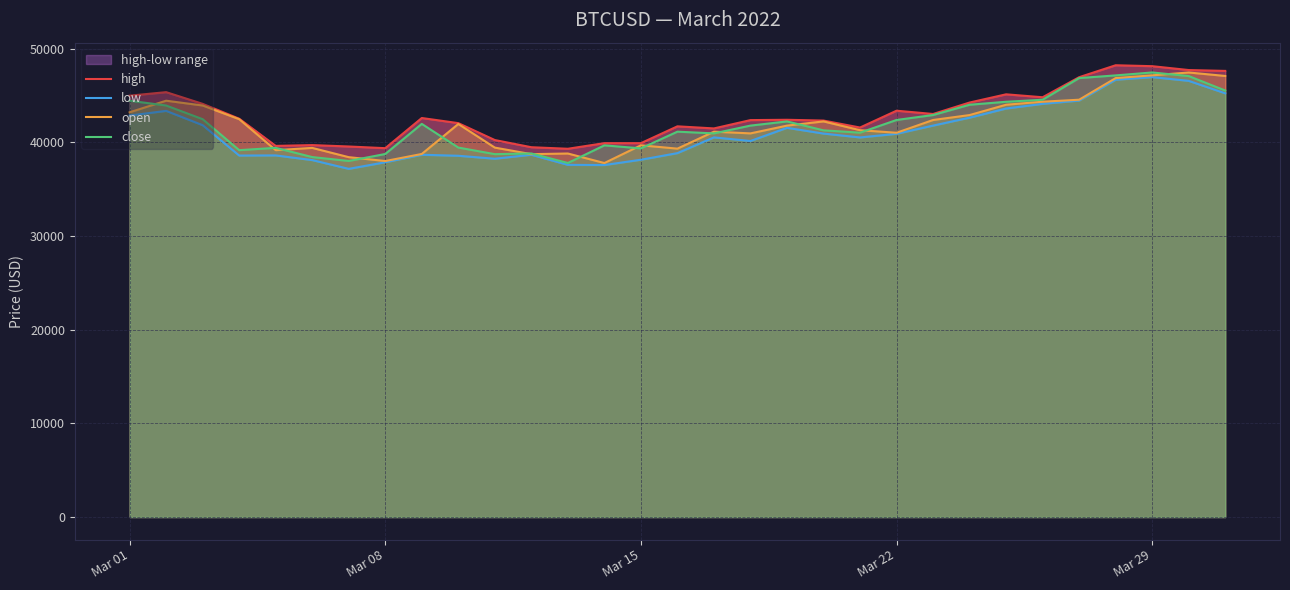

True or false: close has more than 2 interior local peaks.

True